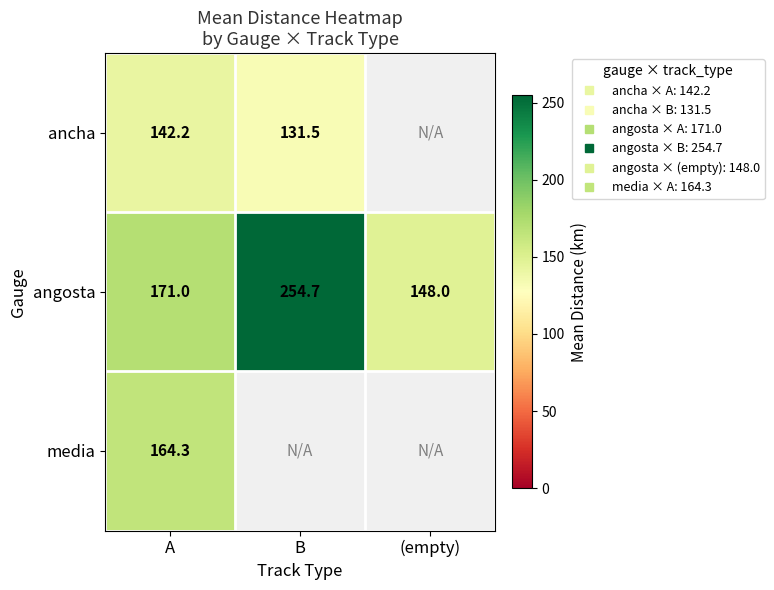

At how many categories does at least one series exceed 230?

1